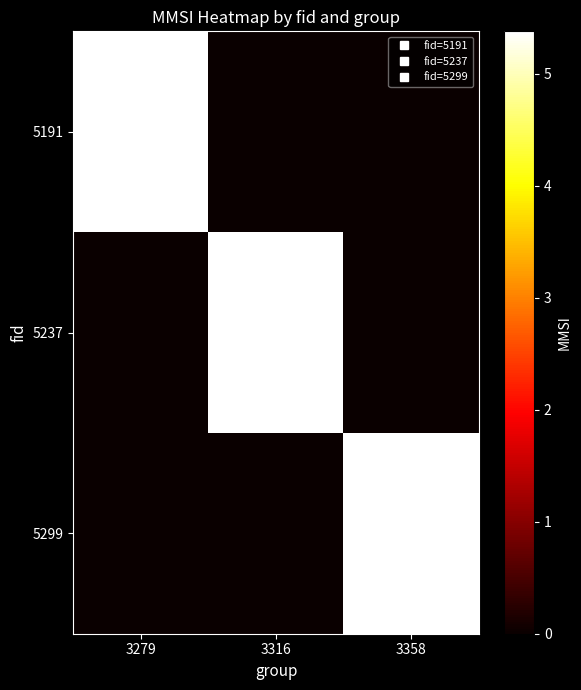

Which series has the largest total across all categories?

5191